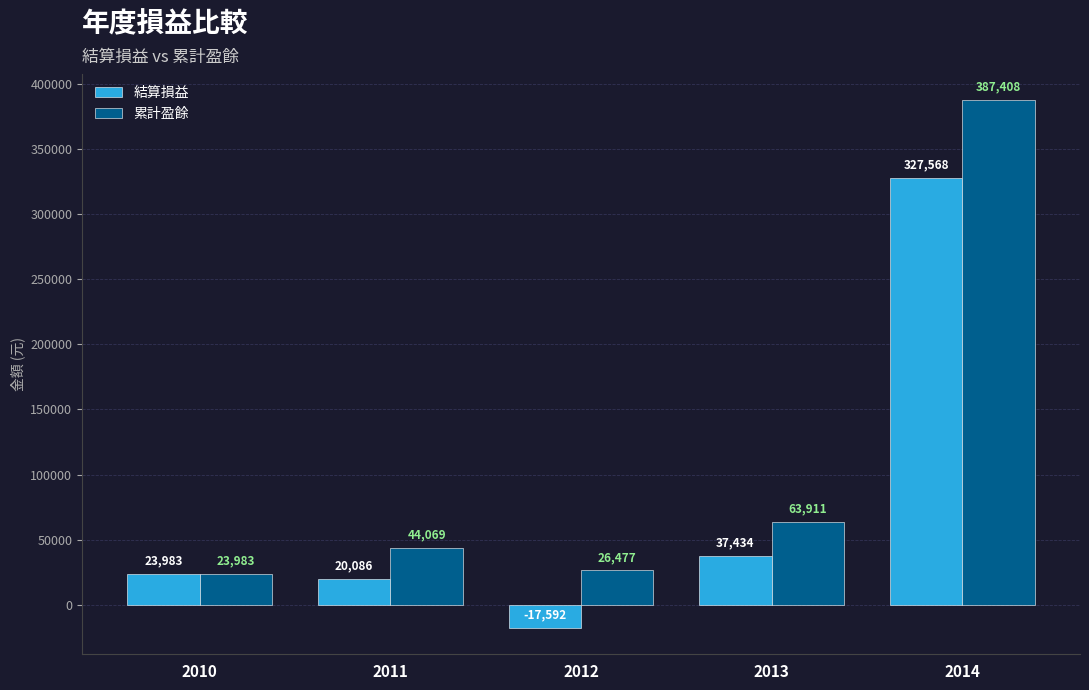

What is the difference between the maximum and minimum values in the 累計盈餘 series?

363425